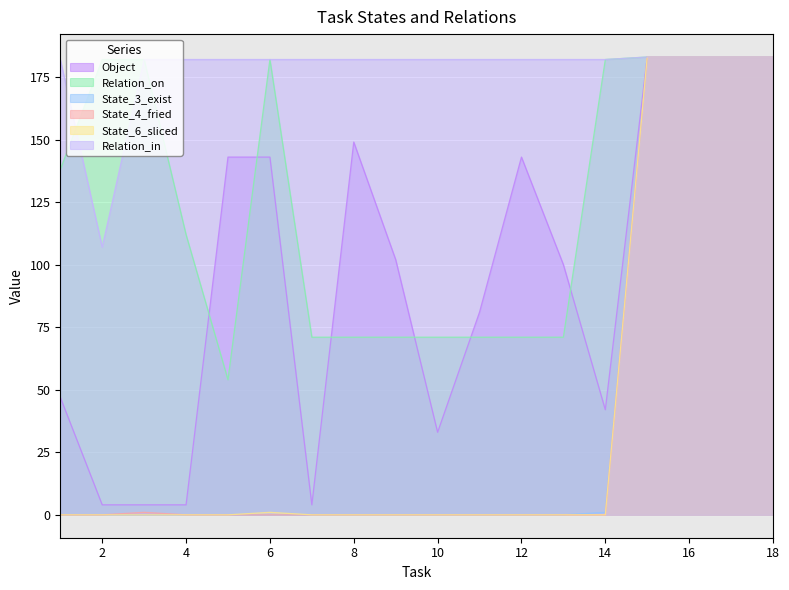

Which series has the largest range (max minus min)?

State_3_exist